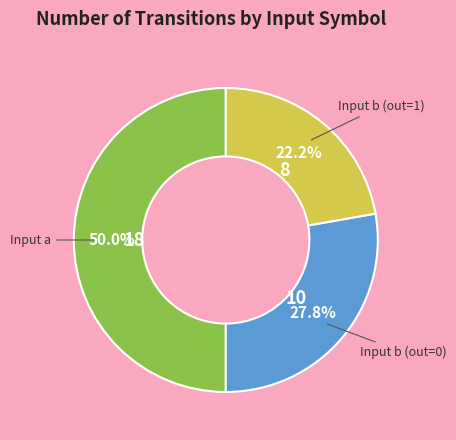

How many slices are in this pie chart?

3